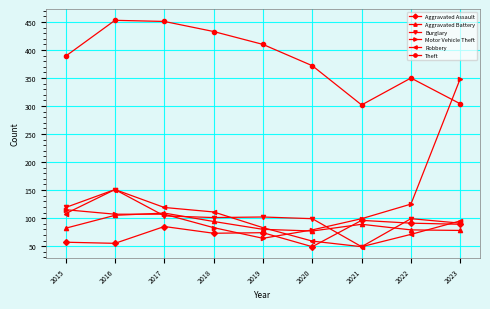

The Aggravated Battery series shows 109 at 2017. True or false?

True